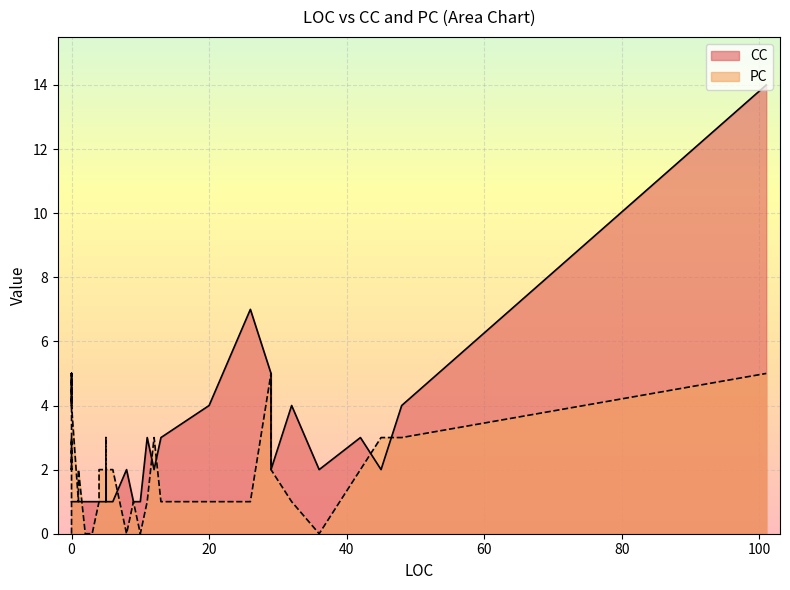

What is the lowest value of the CC series?

1